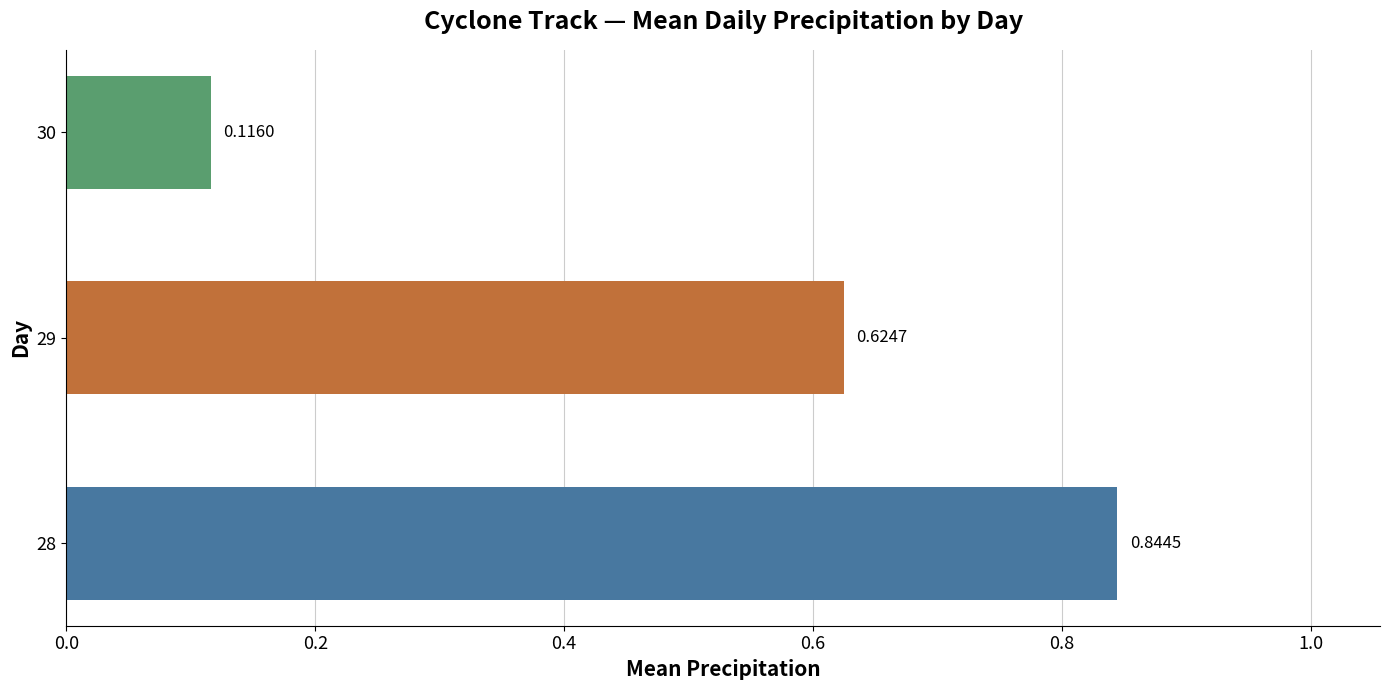

What is the average value?

0.5